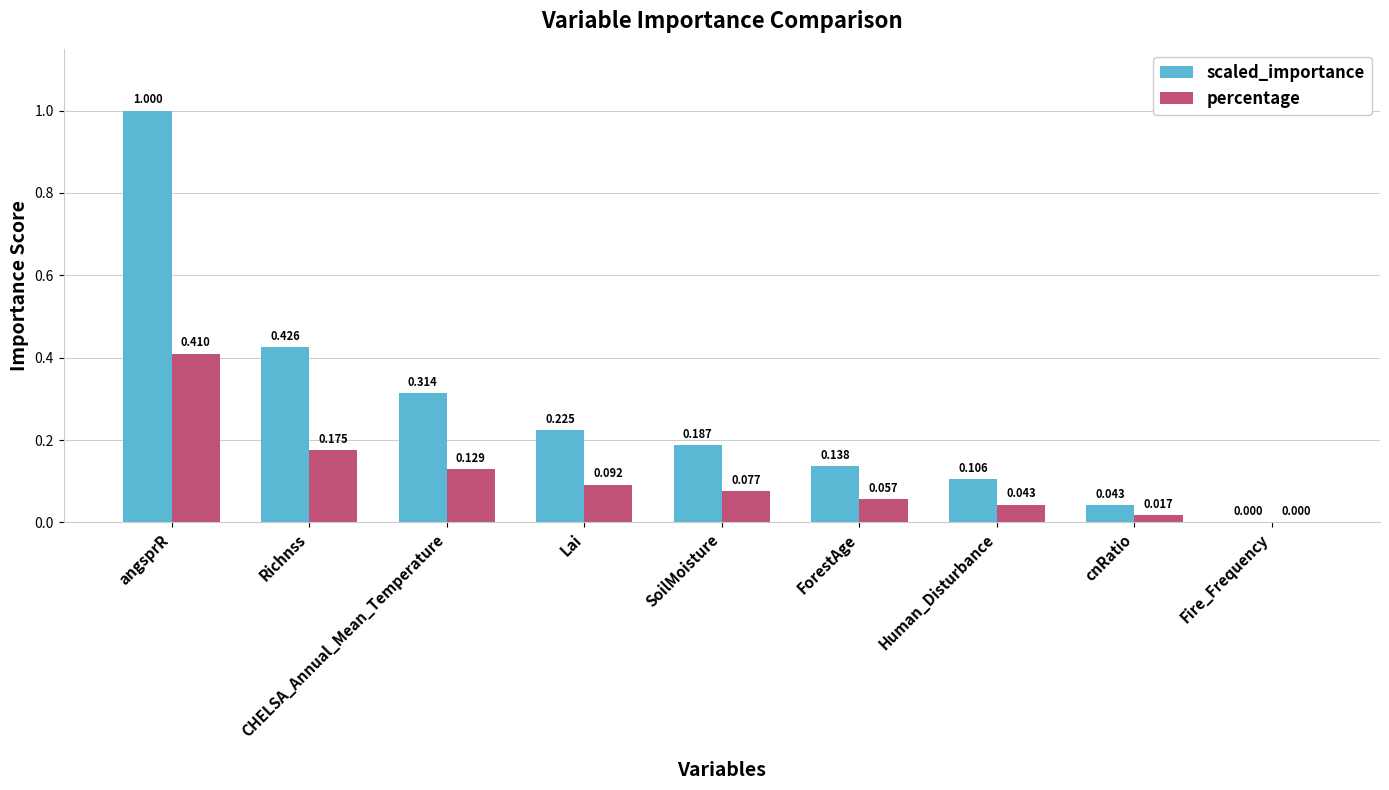

At which category does the chart reach its peak across all series?

angsprR